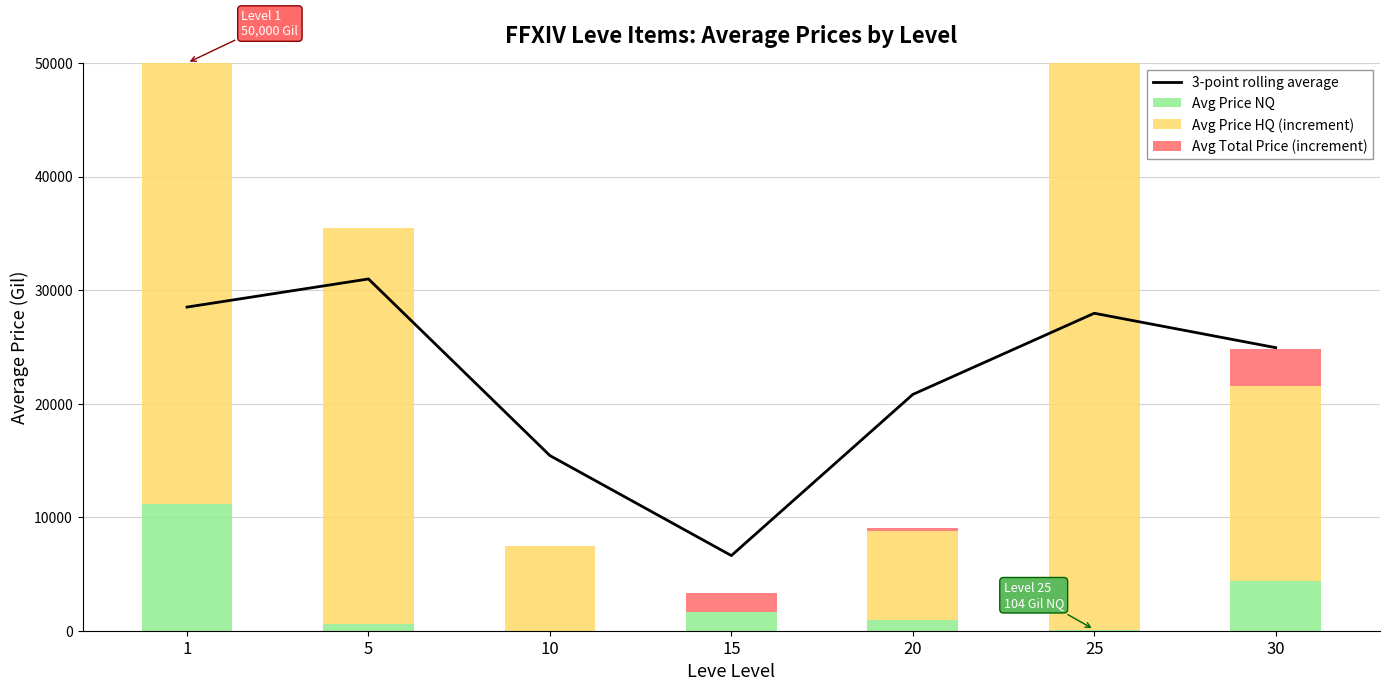

What is the difference between the maximum and minimum values in the Avg Price NQ series?

11142.6